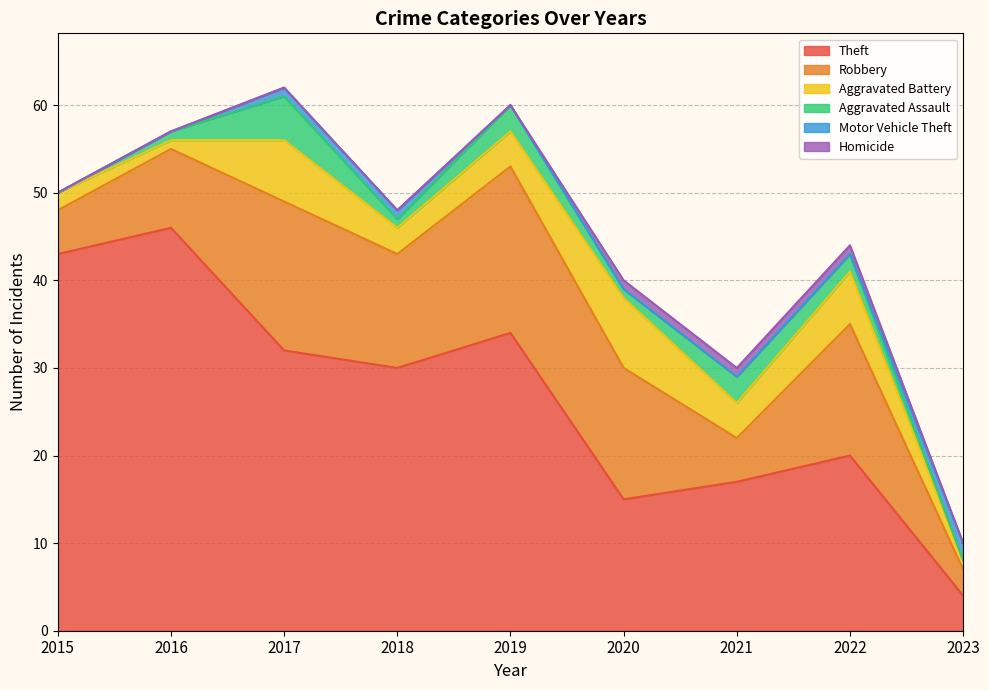

What is the total value across all series at 2022?

44